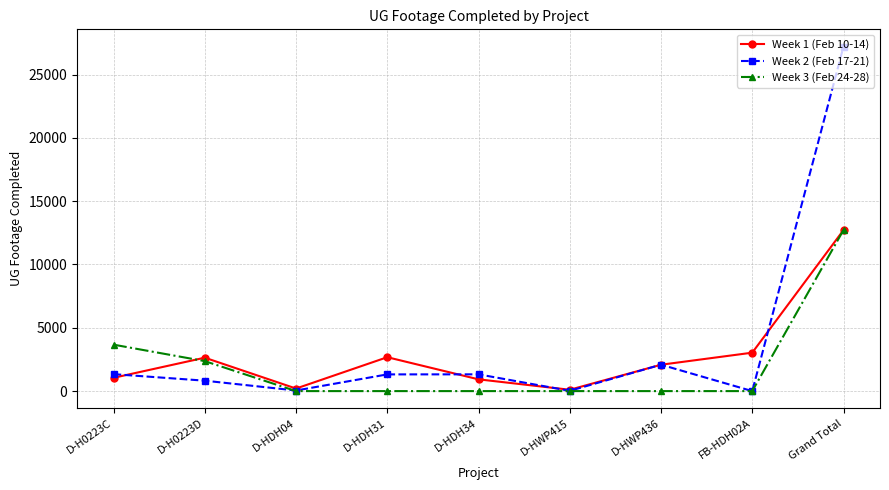

How many lines are shown in the chart?

3